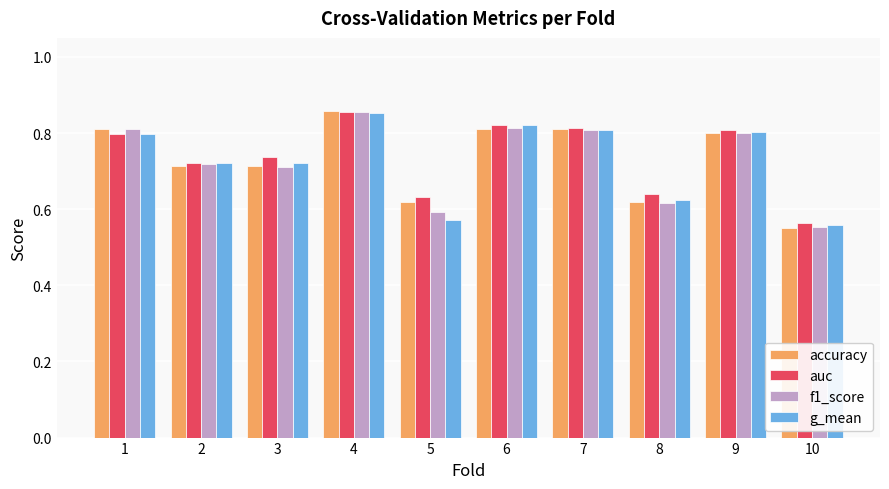

What is the difference between the second highest and minimum values in the g_mean series?

0.3